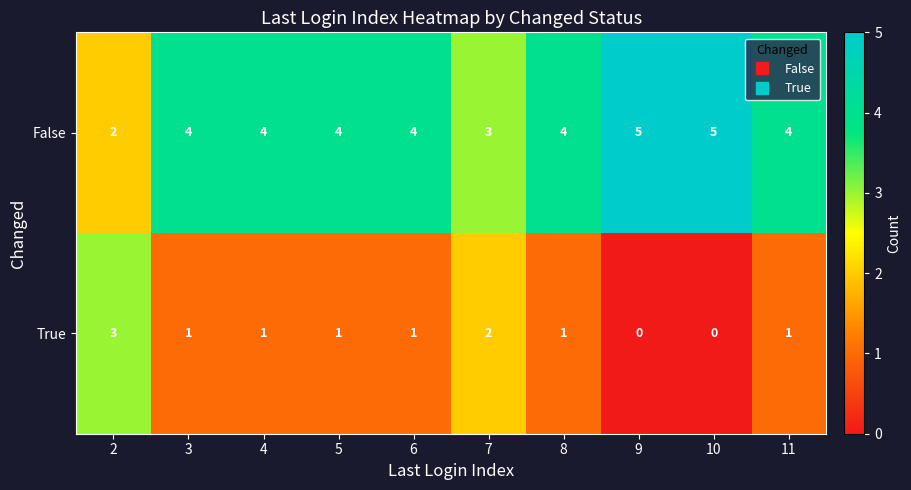

Count the True values in the range 1 to 2.

7